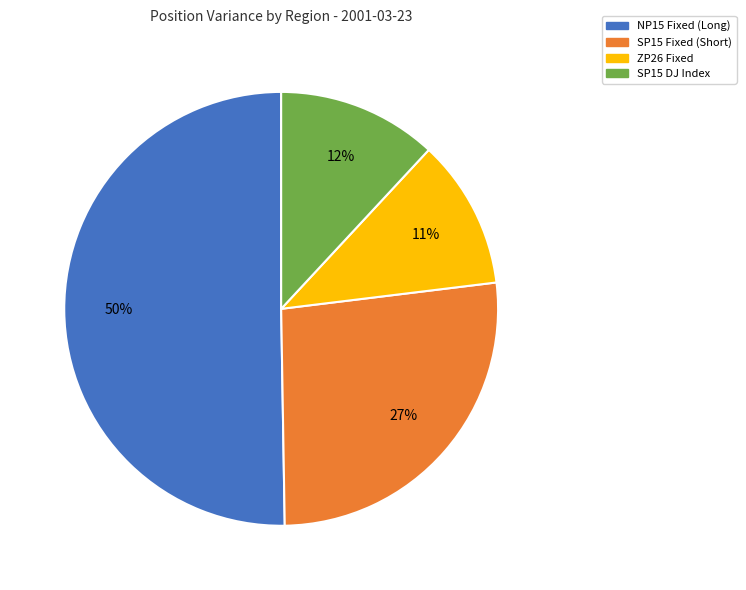

Combined, do SP15 Fixed (Short) and NP15 Fixed (Long) account for over 50%?

Yes